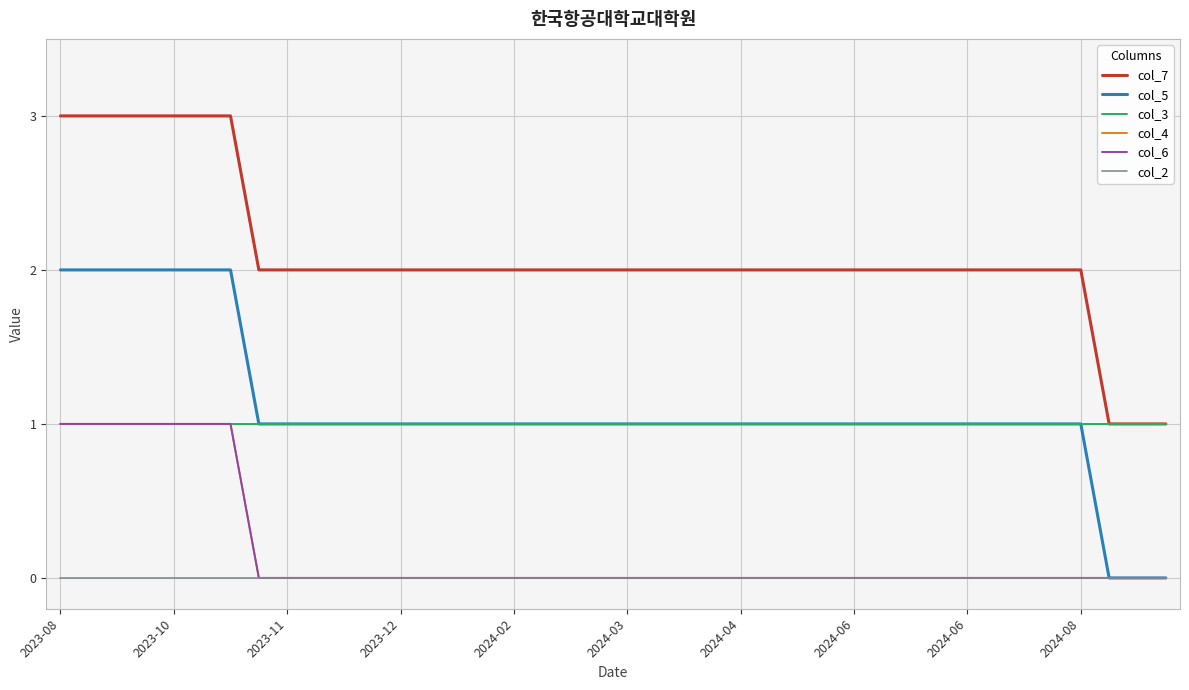

True or false: col_6 and col_7 cross at least once.

False